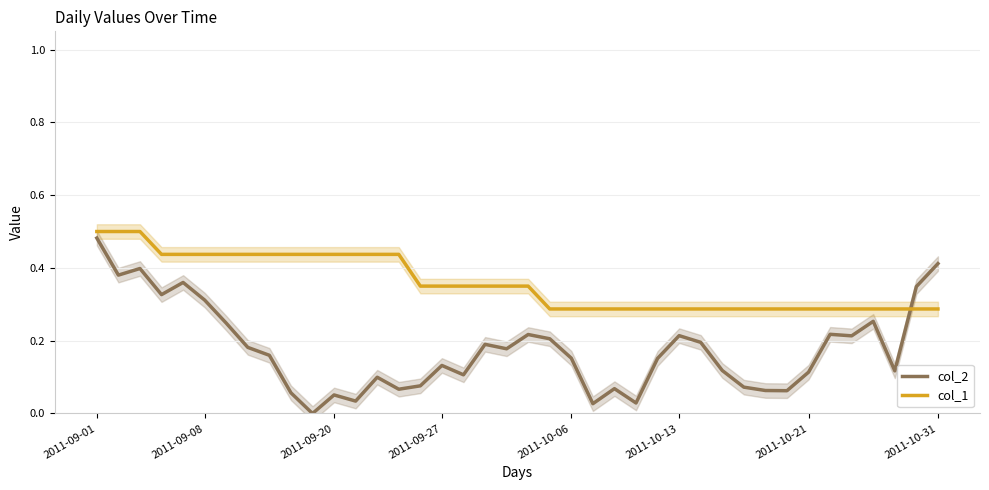

What is the sum of the col_1 values at 34 and 28?

0.6